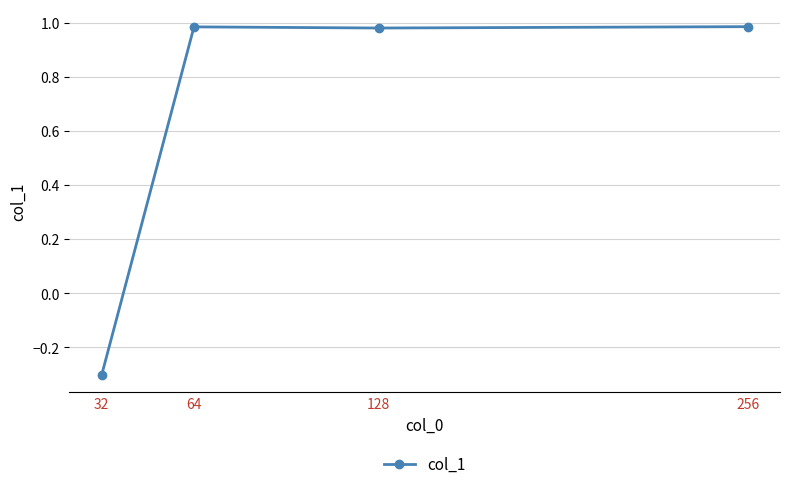

True or false: the data shows 1.0 at 64.

True